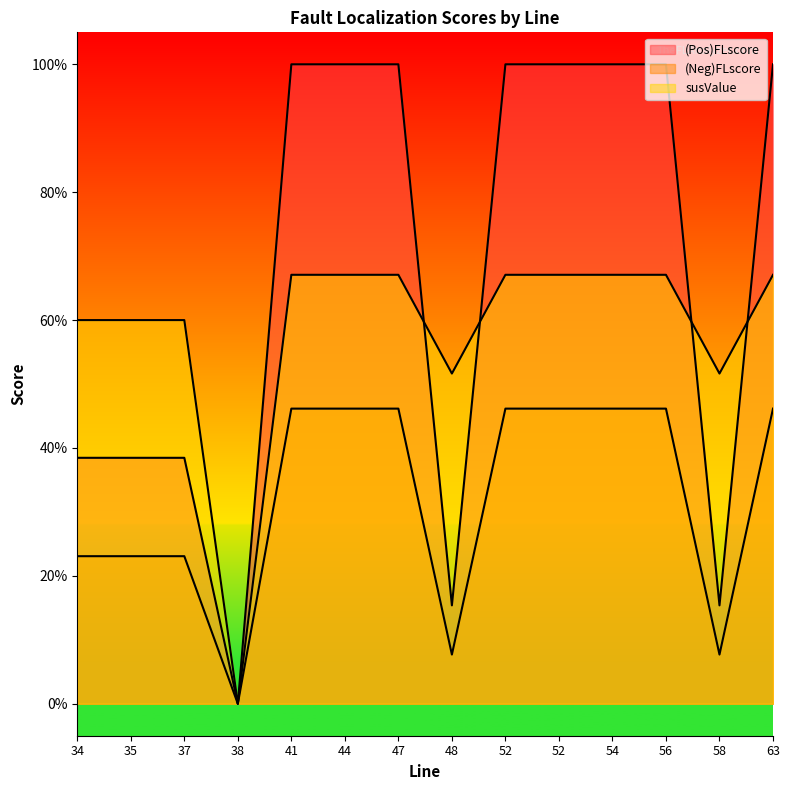

What is the spread (max minus min) of values at 58?

0.4